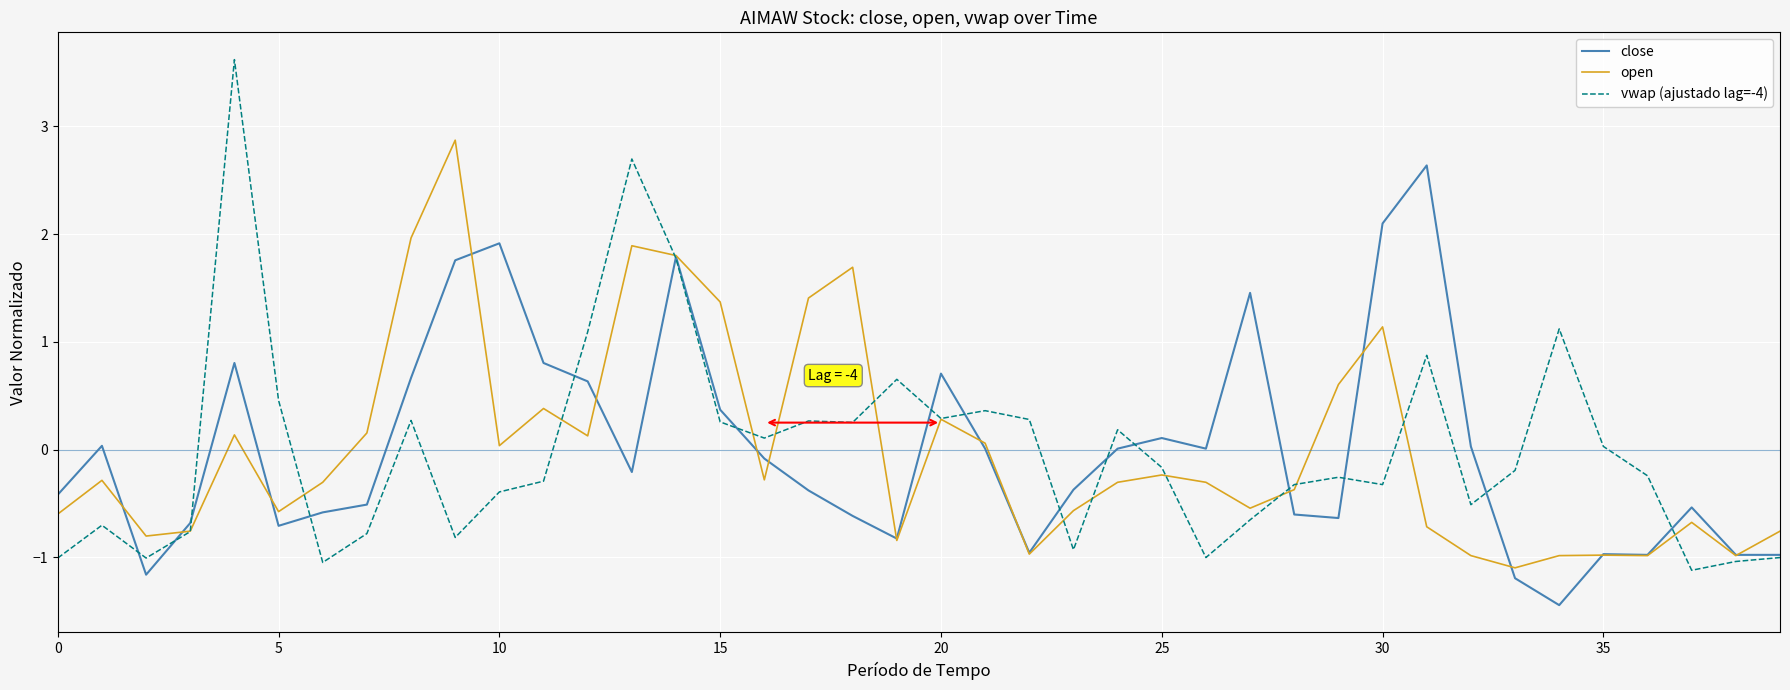

List the series in order of their peak value, highest first.

vwap (ajustado lag=-4), open, close